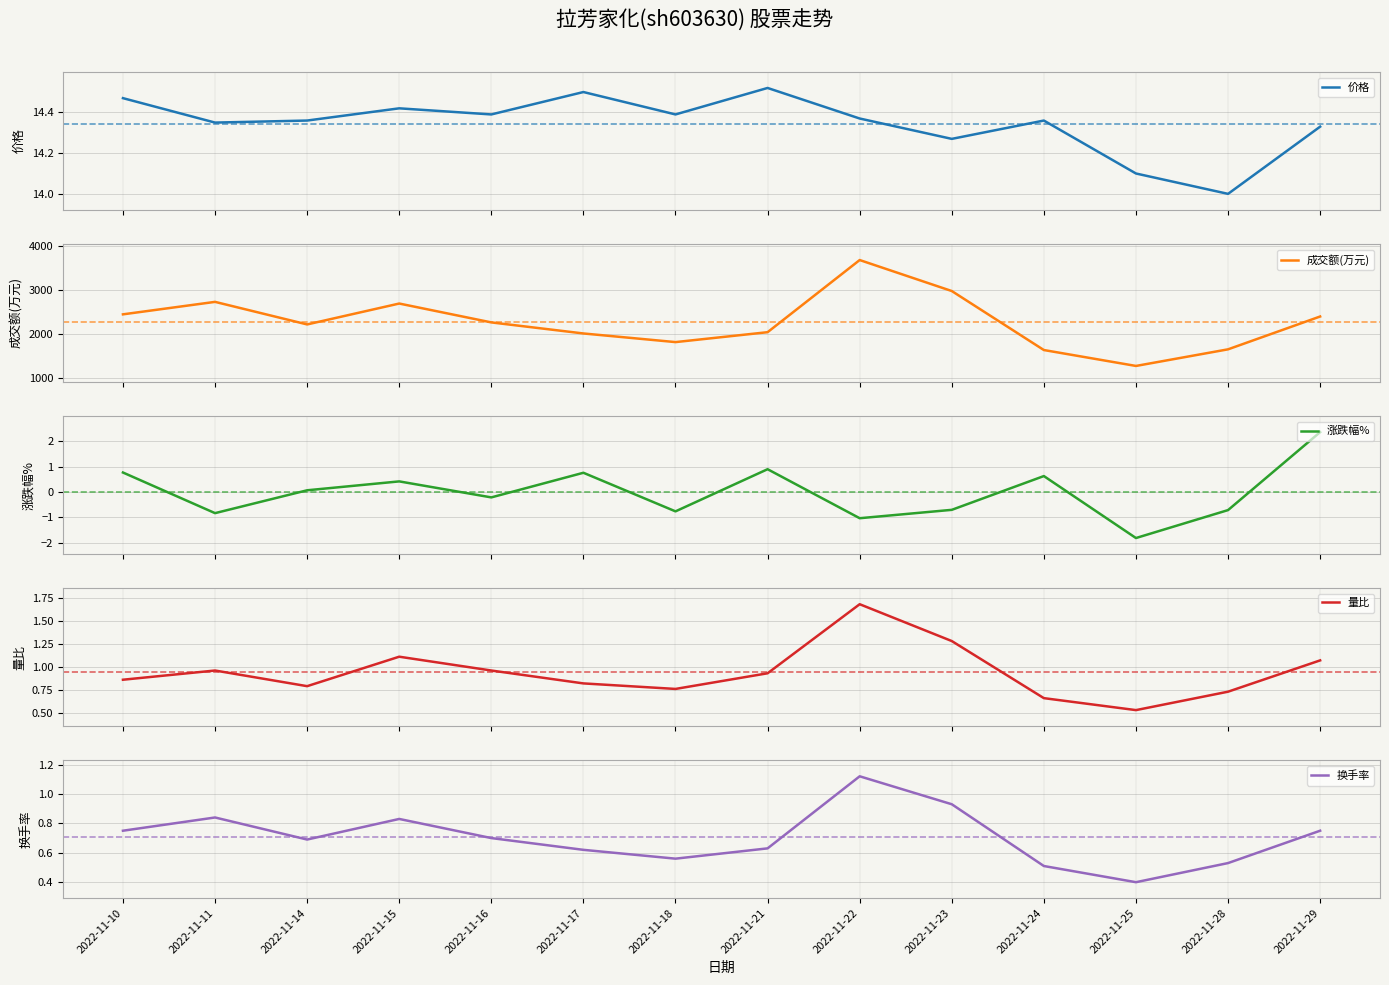

Is it true that 成交额(万元) equals 1196.7 at 2022-11-10?

False